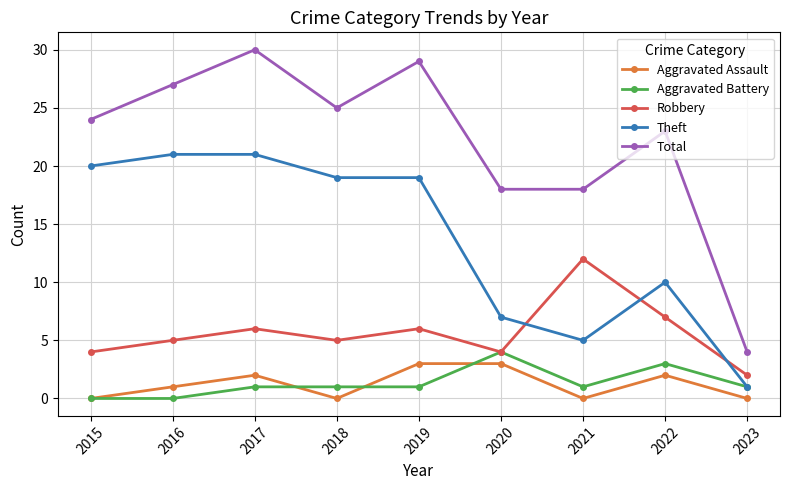

True or false: Total and Theft cross at least once.

False